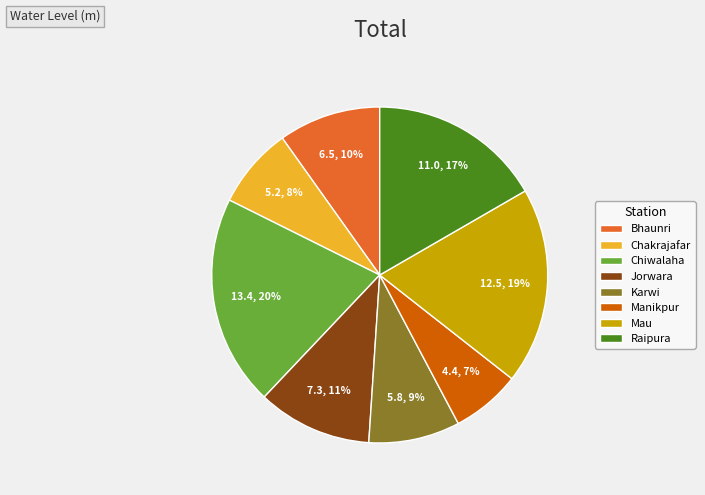

The Raipura slice represents 26% of the pie. True or false?

False